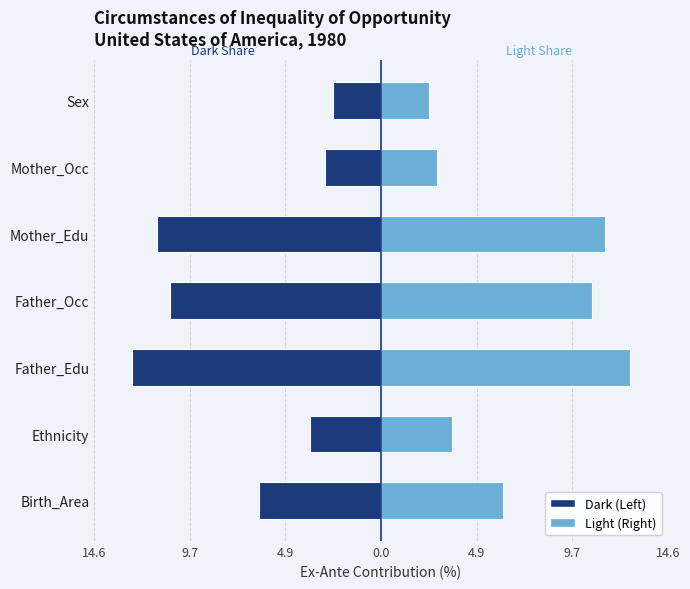

True or false: Dark (Left) has a value of -3.4 at 14.6.

False